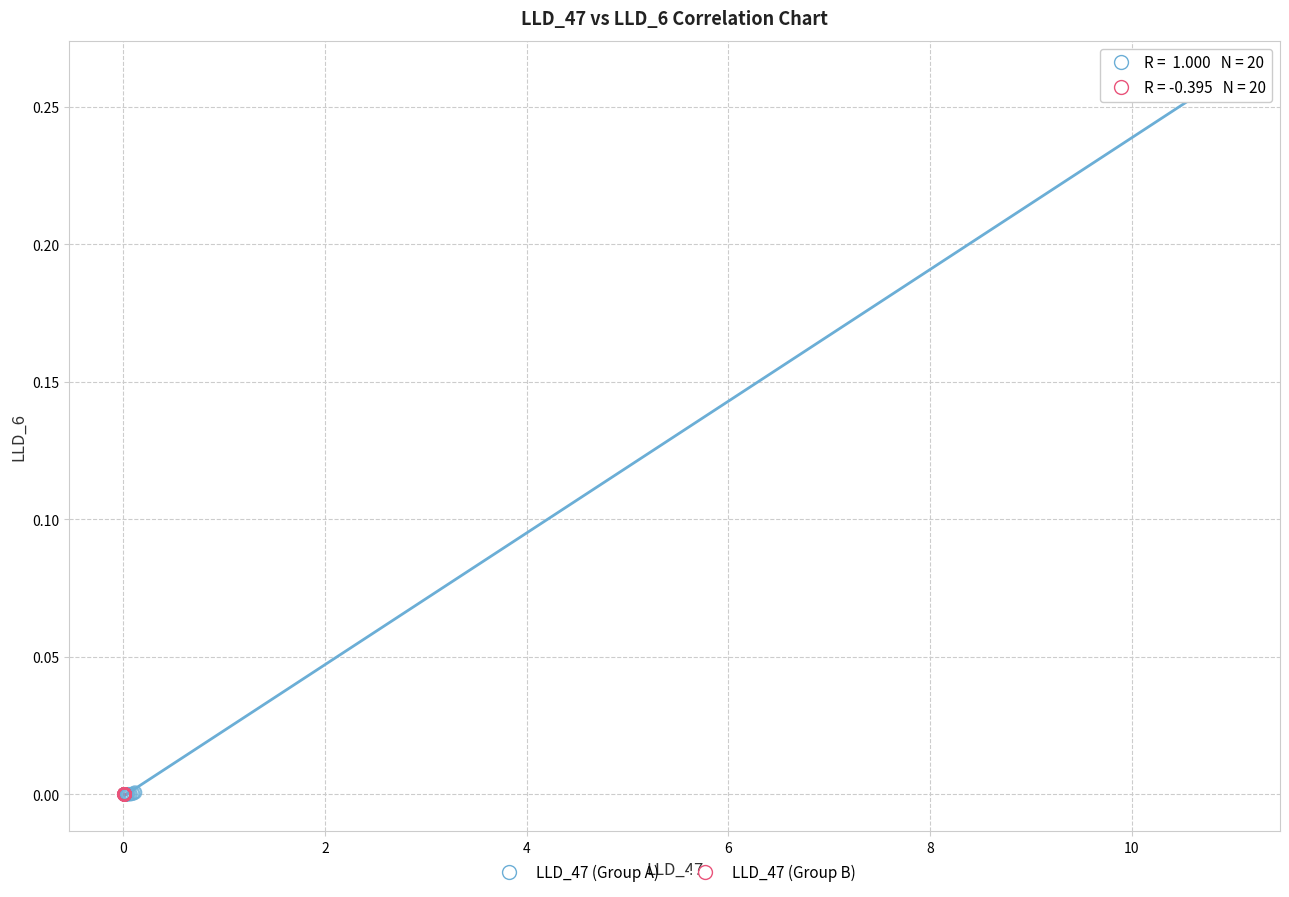

Which series reaches the maximum Y coordinate?

LLD_47 (Group A)